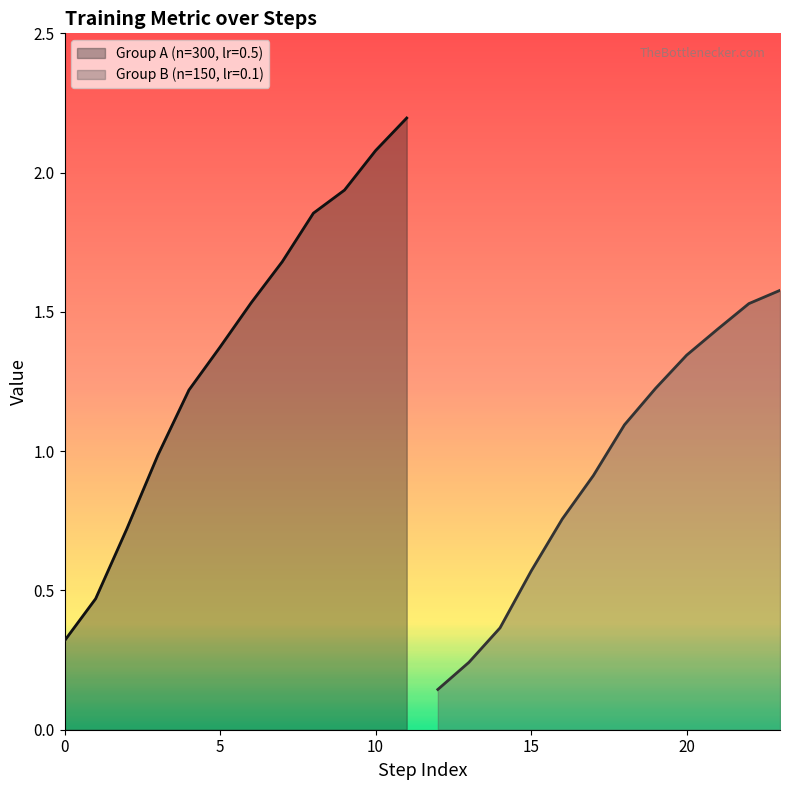

What is the highest value of the Group A (n=300, lr=0.5) series?

2.2